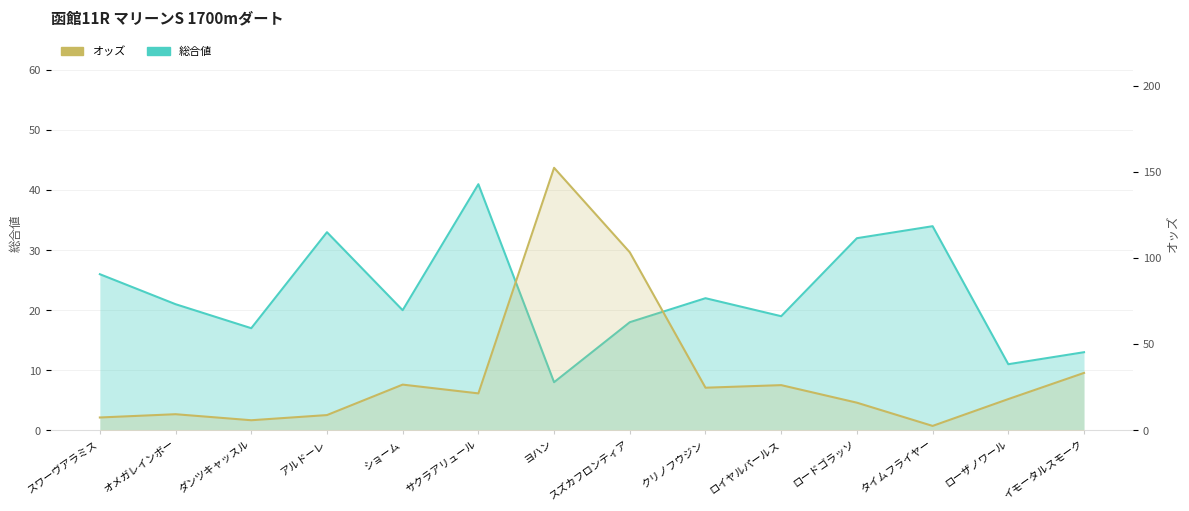

Does the chart have visible grid lines?

Yes